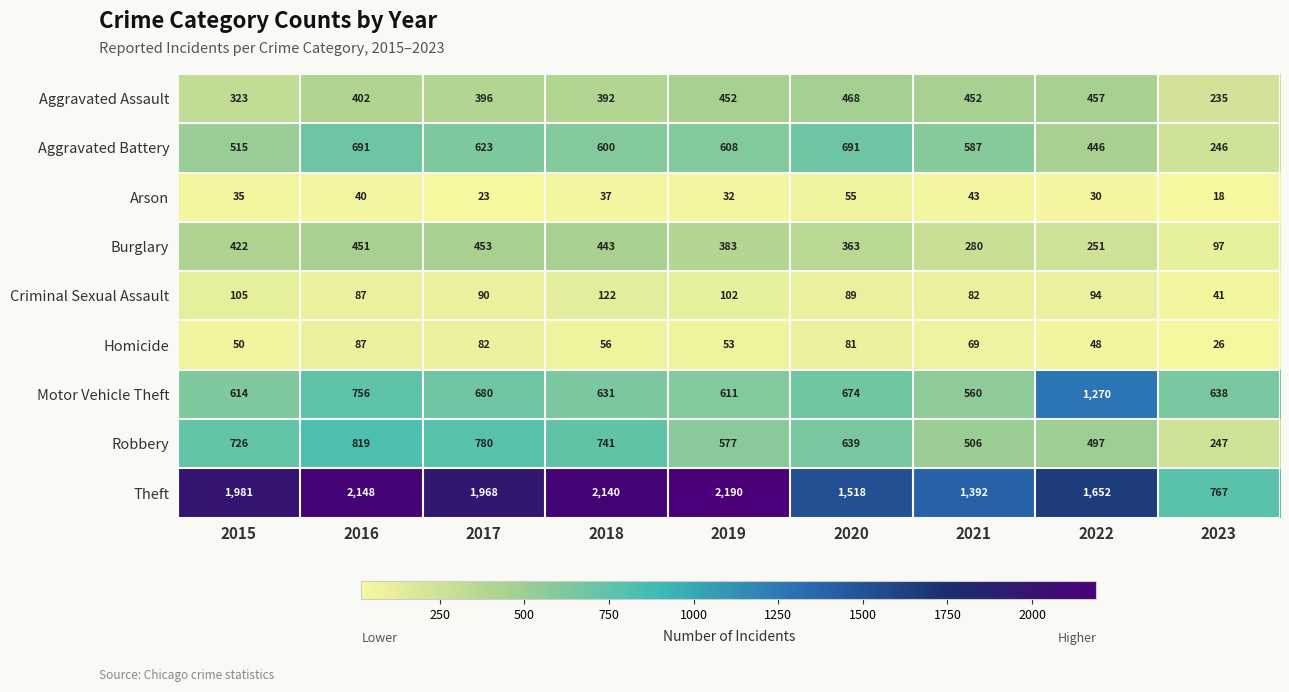

At how many categories does at least one series exceed 622?

9